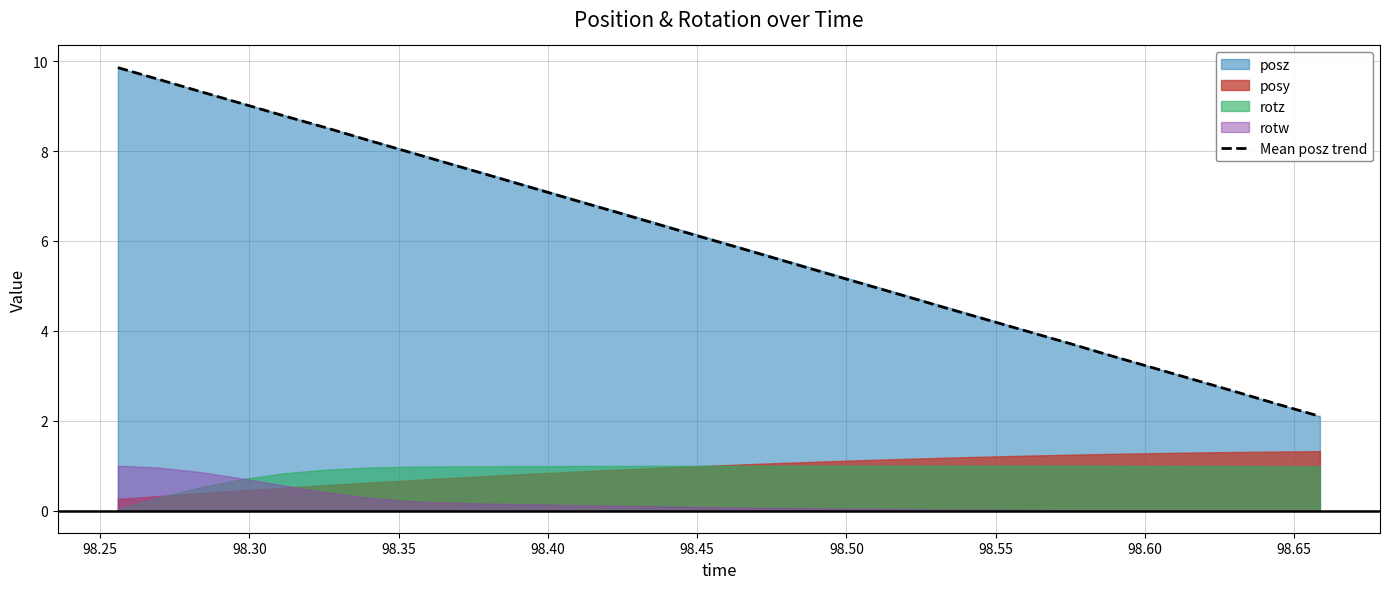

What is the highest value of the Mean posz trend series?

9.9